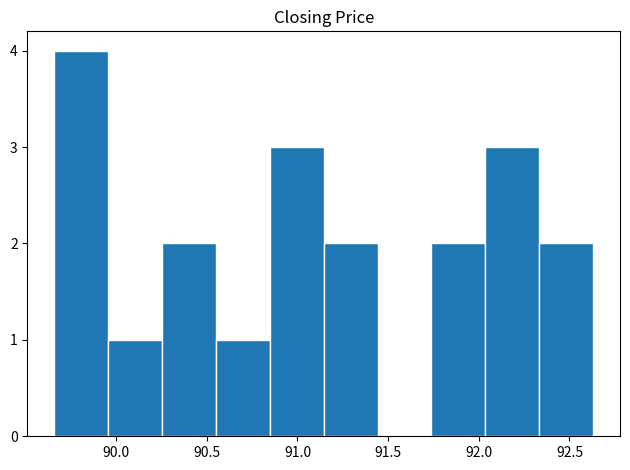

Reading left to right, transcribe this chart: for each bar, give the range it covers on the x-axis and its height. Neither the bar edges nor the heights are printed on the chart, so give them approximately, as read against the axes.

89.65 to 89.95: 4
89.95 to 90.25: 1
90.25 to 90.55: 2
90.55 to 90.85: 1
90.85 to 91.15: 3
91.15 to 91.45: 2
91.45 to 91.75: 0
91.75 to 92.05: 2
92.05 to 92.35: 3
92.35 to 92.65: 2